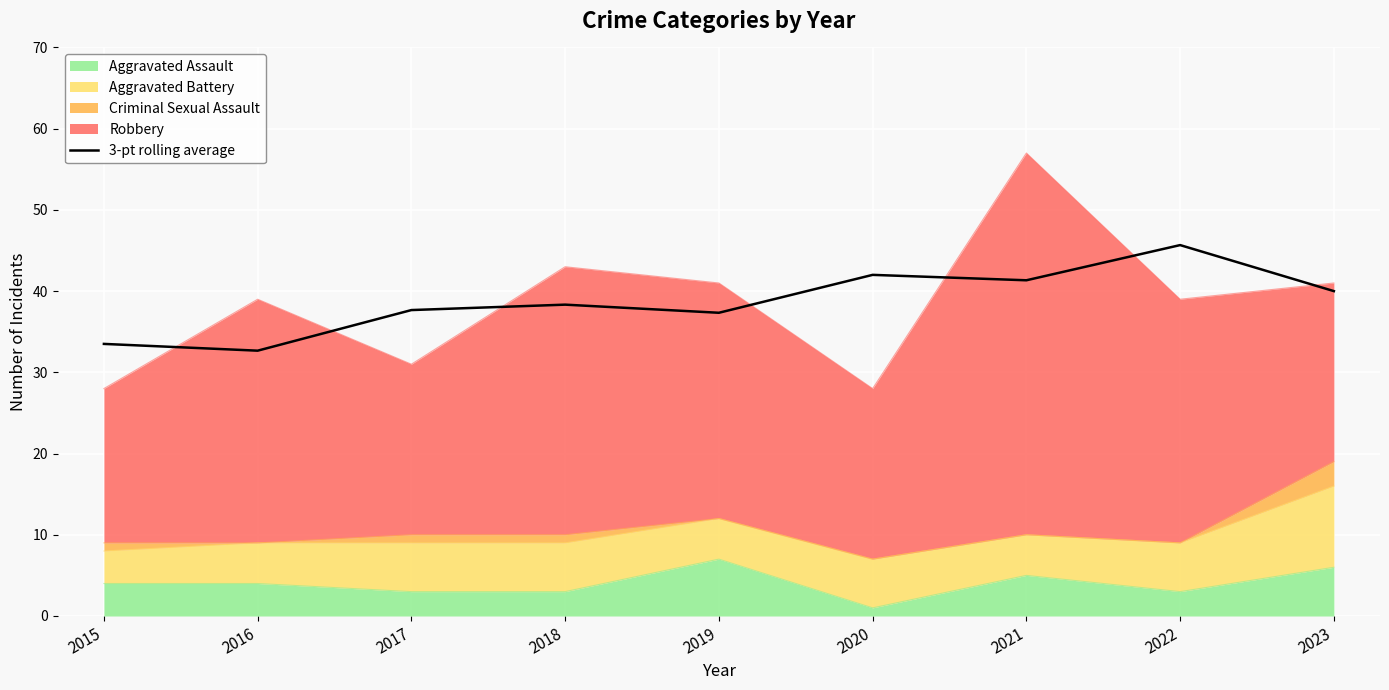

What is the difference between the values at 2015 and 2017?

4.2